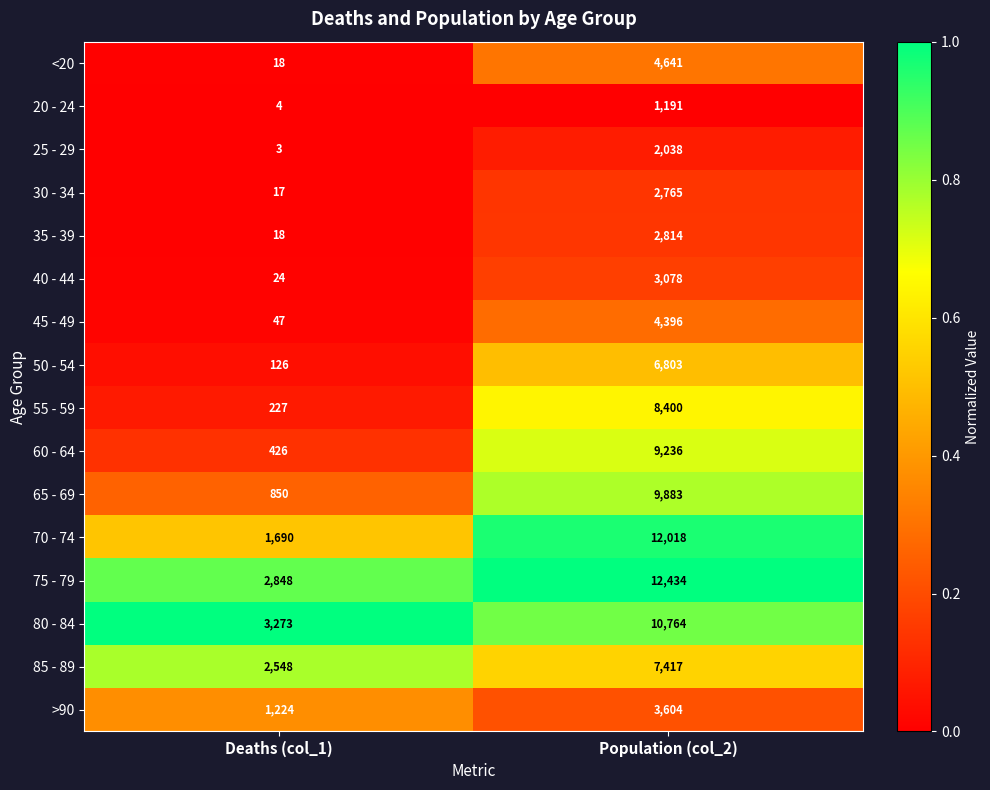

Which series has the largest range (max minus min)?

70 - 74